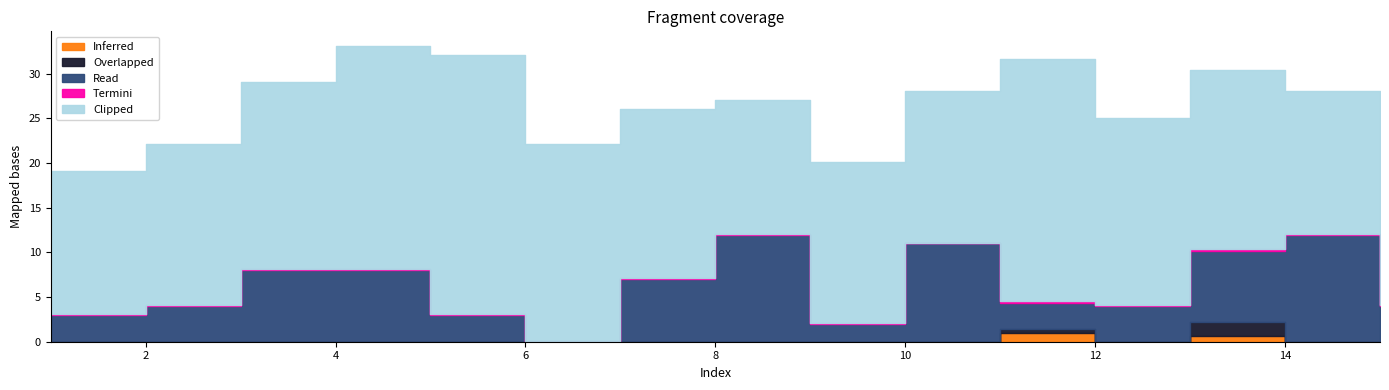

Which series has the largest total across all categories?

Clipped